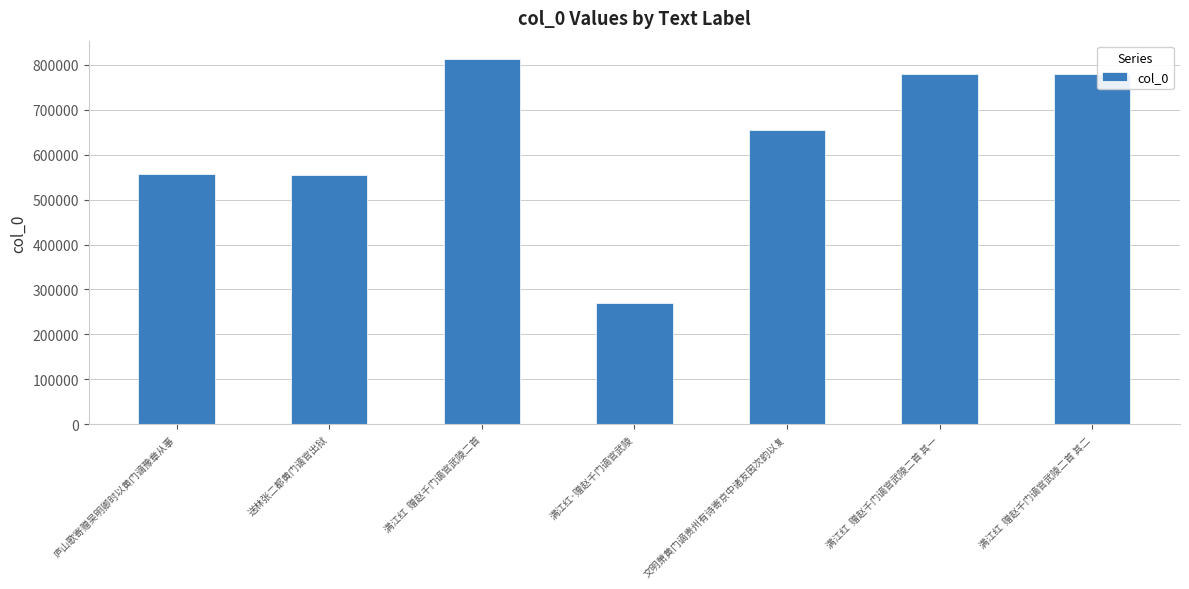

How many values are below 655055?

3